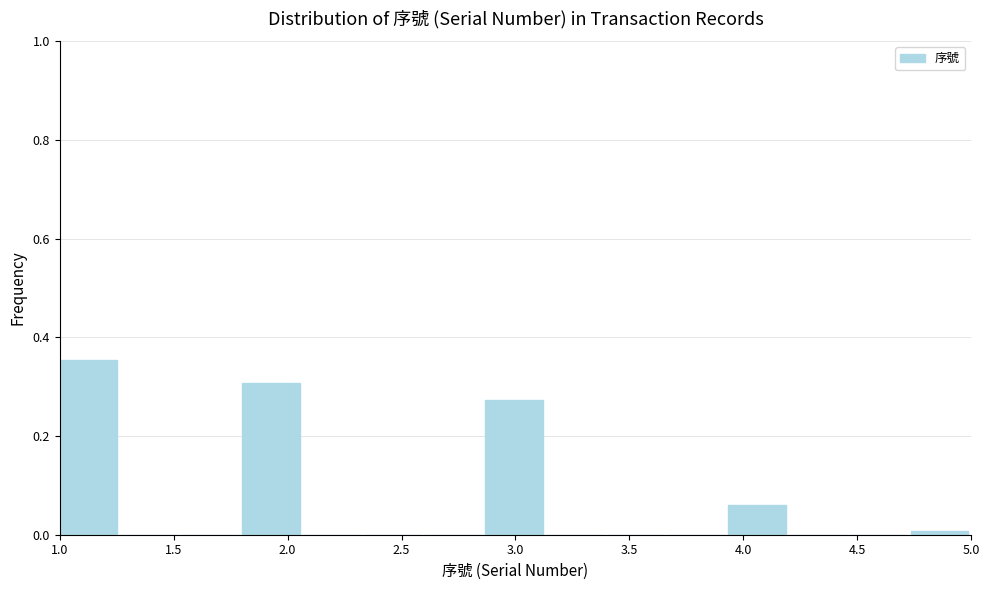

Reading left to right, list every bar in this chart as the range it spans on the x-axis followed by its height. Neither the bar edges nor the heights are printed on the chart, so give them approximately, as read against the axes.

1.00 to 1.25: 0.36
1.25 to 1.55: 0
1.55 to 1.80: 0
1.80 to 2.05: 0.30
2.05 to 2.35: 0
2.35 to 2.60: 0
2.60 to 2.85: 0
2.85 to 3.15: 0.28
3.15 to 3.40: 0
3.40 to 3.65: 0
3.65 to 3.95: 0
3.95 to 4.20: 0.06
4.20 to 4.45: 0
4.45 to 4.75: 0
4.75 to 5.00: under 0.02